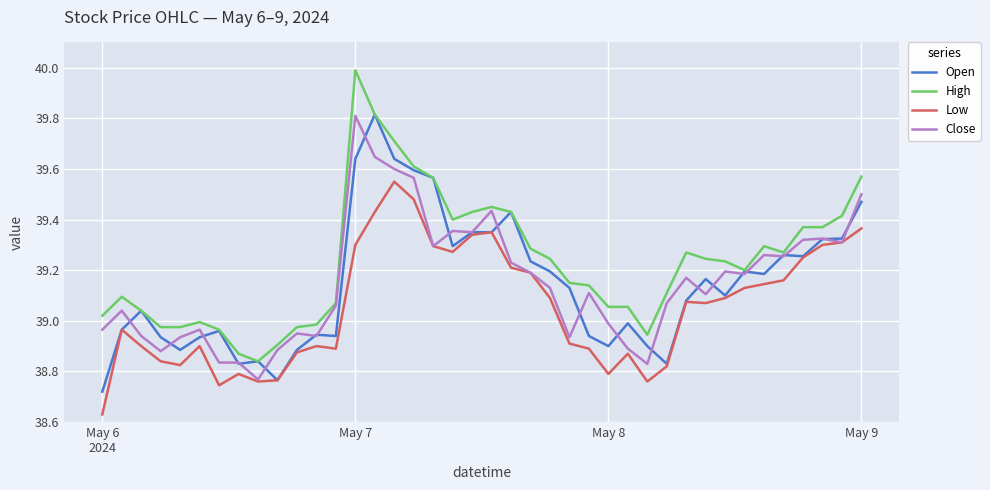

What is the greatest value displayed?

40.0